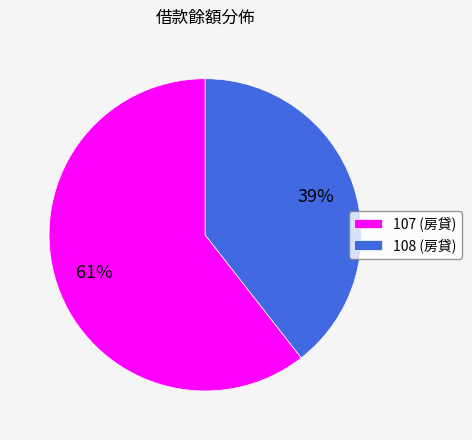

The 108 slice represents 39% of the pie. True or false?

True